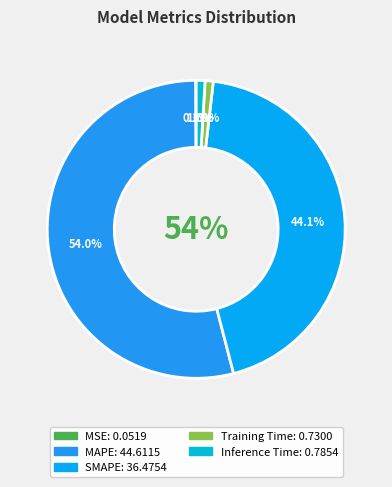

To the nearest percent, what is the difference between the largest and smallest slice percentages?

54%